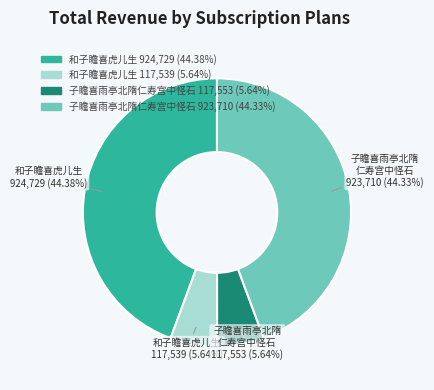

Between 子瞻喜雨亭北隋仁寿宫中怪石 923,710 (44.33%) and 和子瞻喜虎儿生 117,539 (5.64%), which is larger?

子瞻喜雨亭北隋仁寿宫中怪石 923,710 (44.33%)